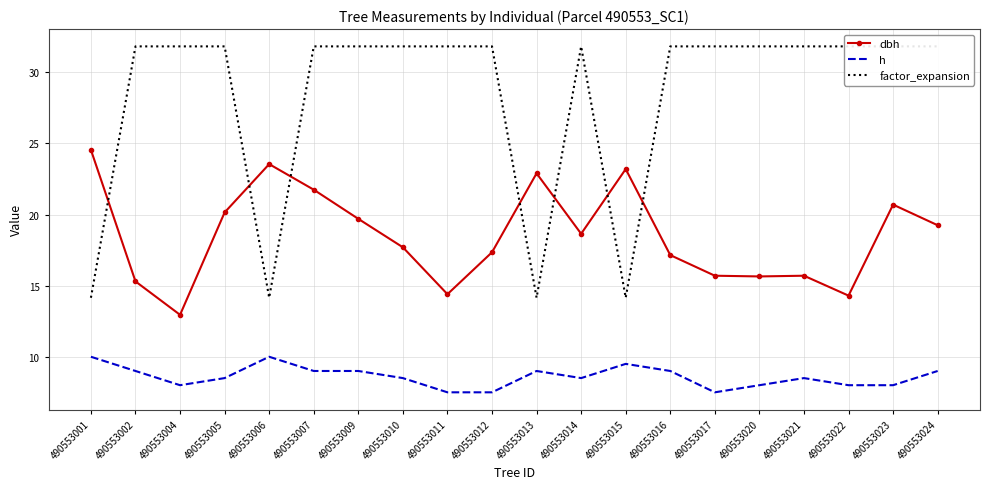

What is the smallest value displayed?

7.5